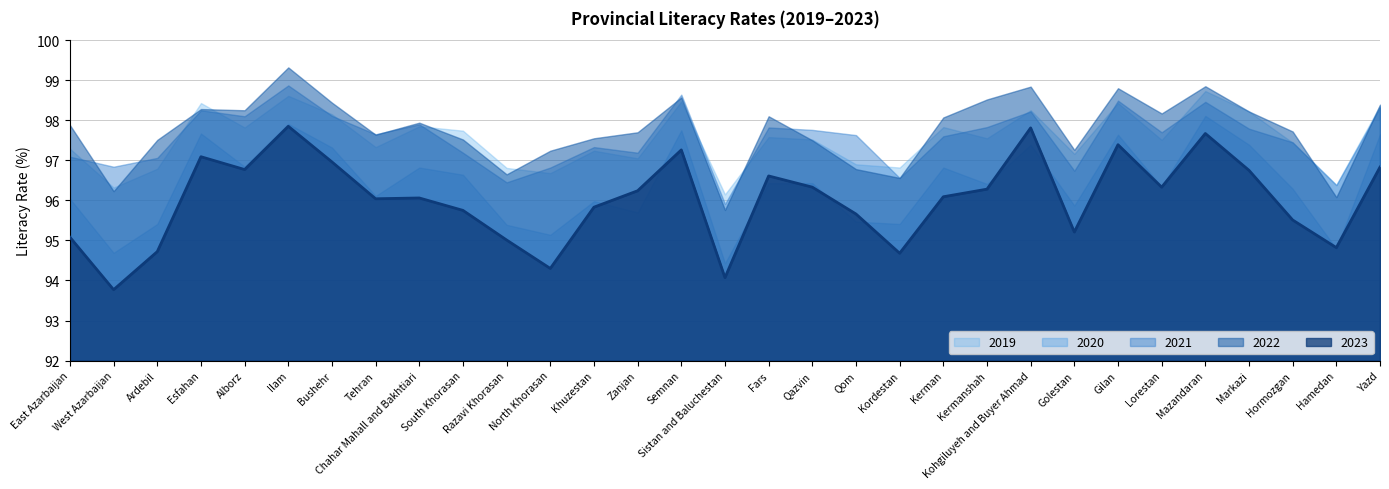

What position from the right is Esfahan?

28